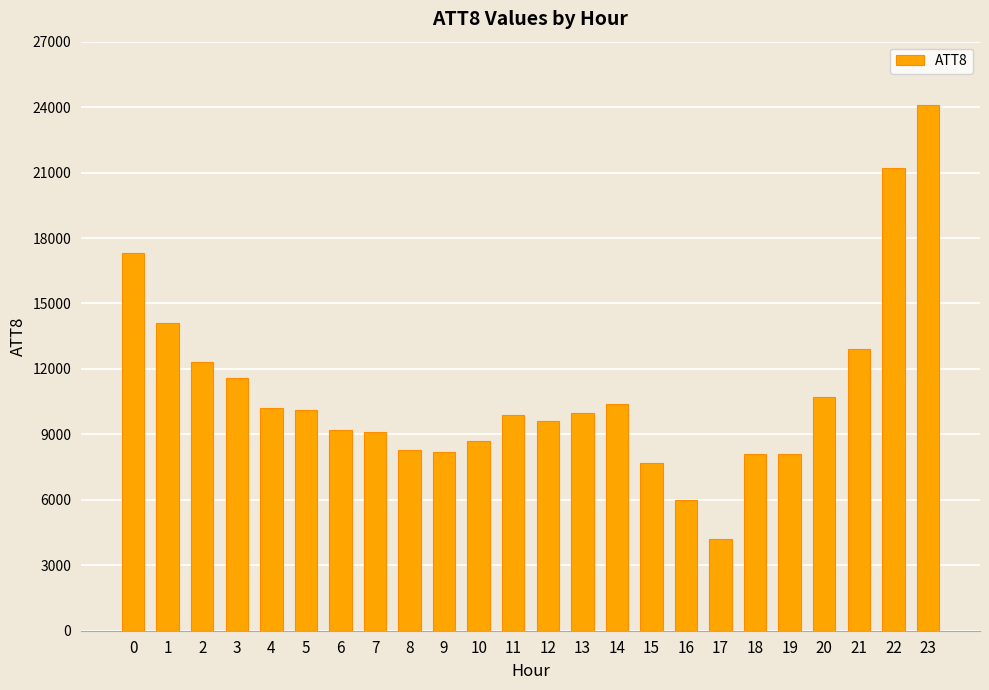

What is the greatest value displayed?

24100